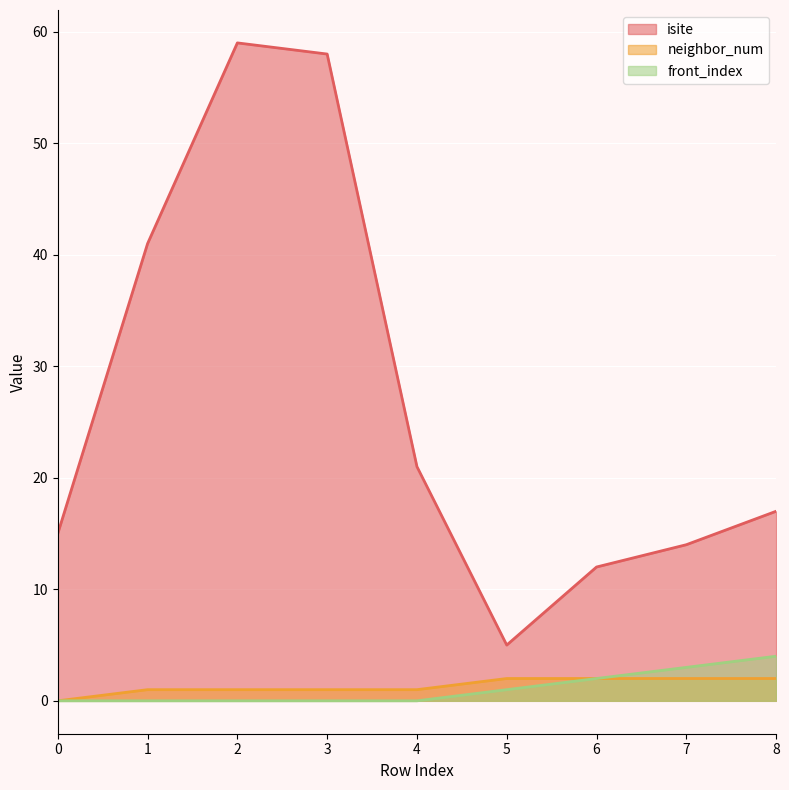

Count the number of data series in this chart.

3